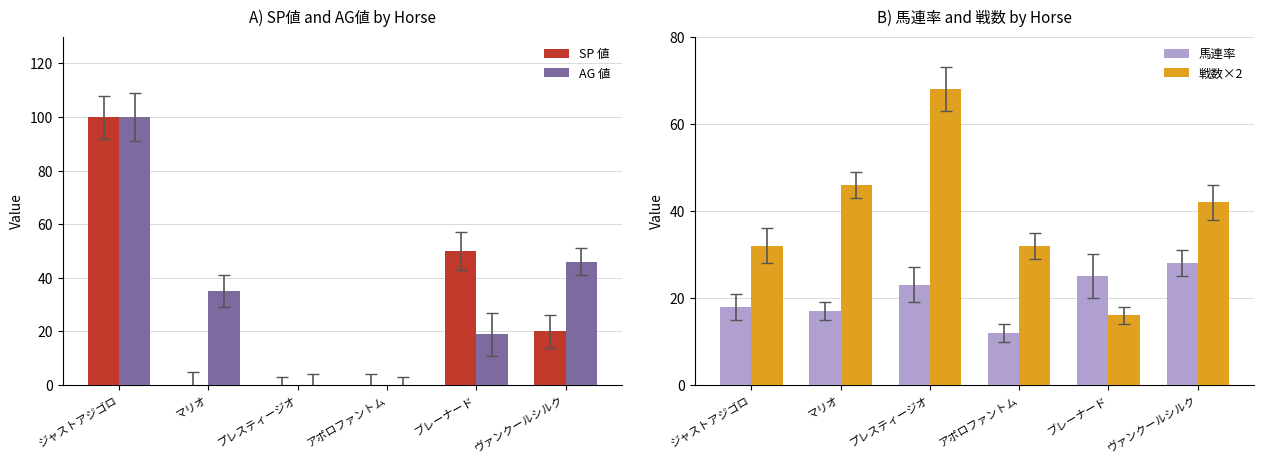

What is the label of the 1st bar from the left?

ジャストアジゴロ